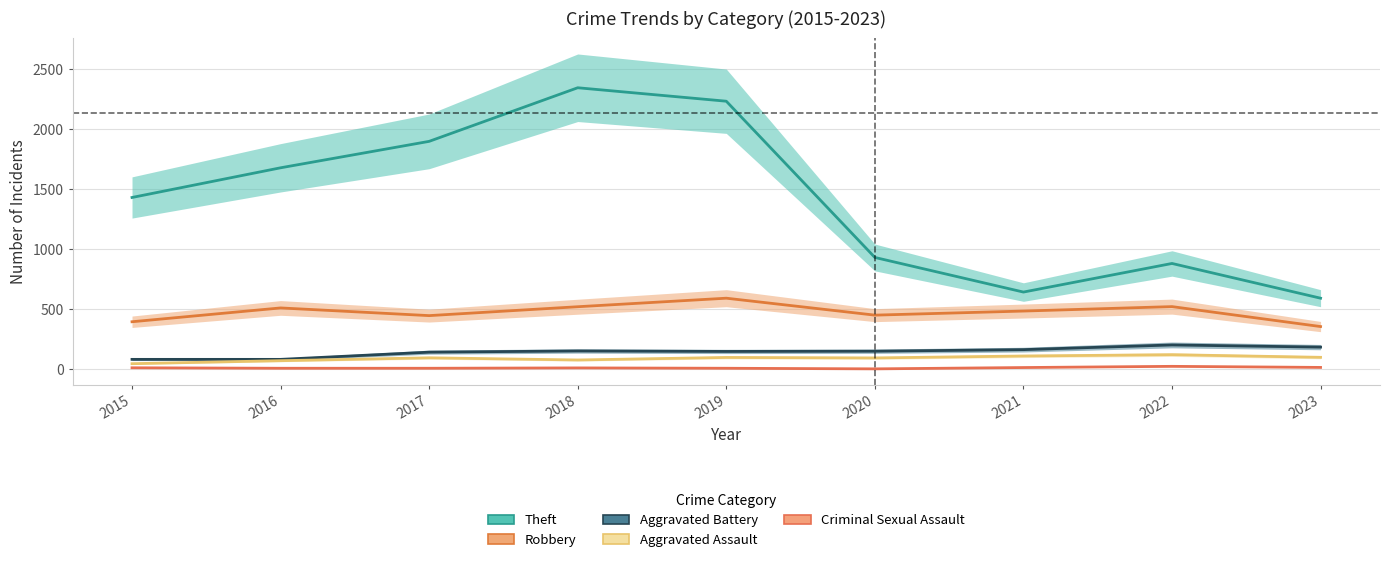

True or false: Robbery has a value of 181 at 2022.

False